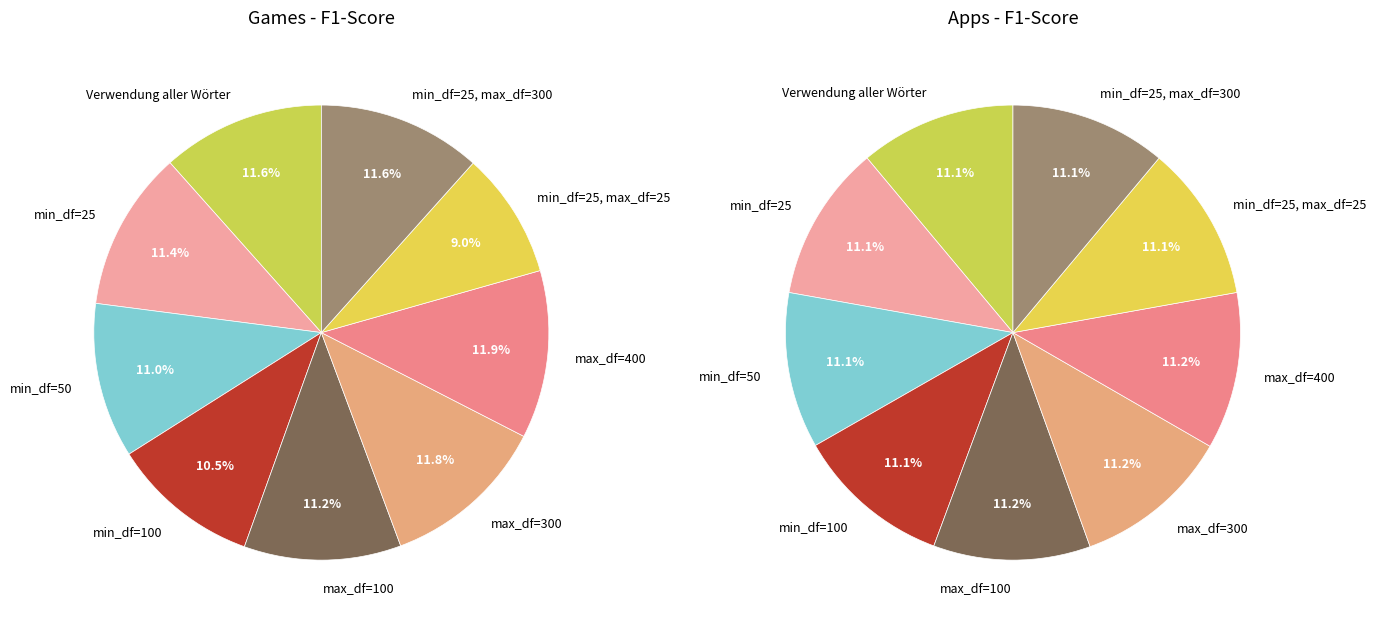

Which series has the widest spread of values?

values_games